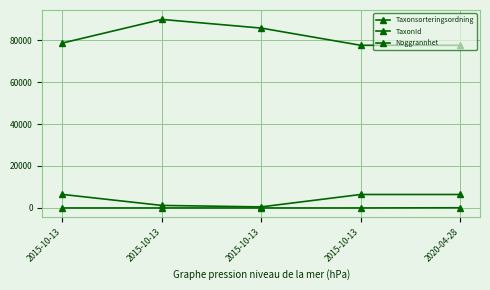

Does the chart have visible grid lines?

Yes